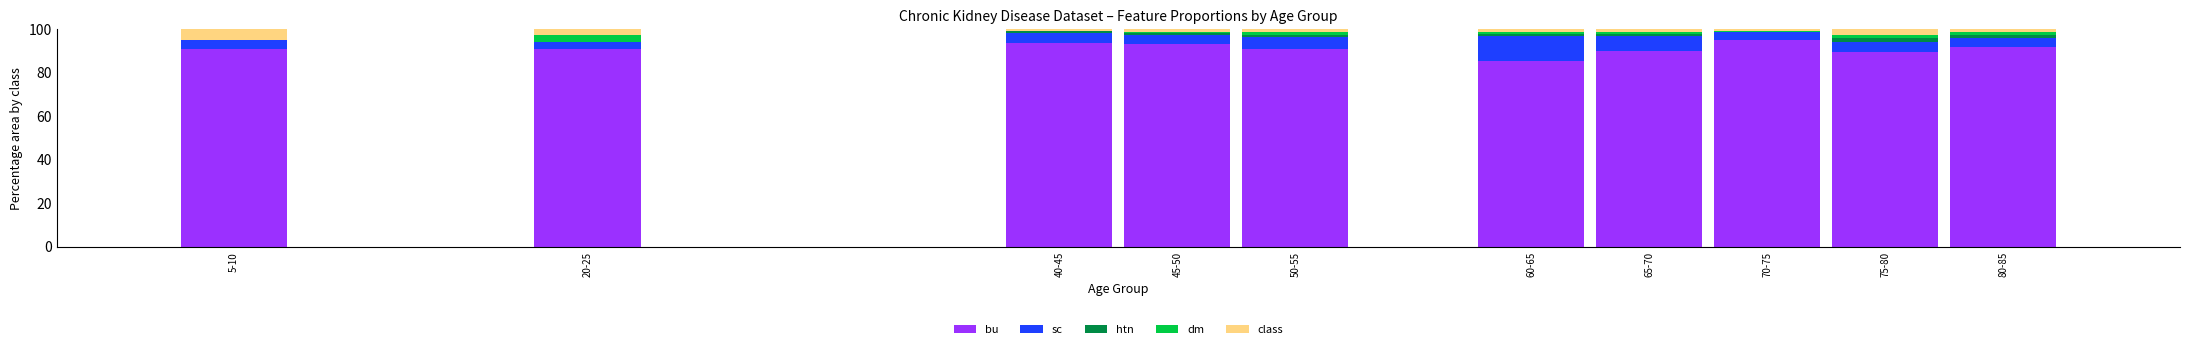

True or false: bu has a value of 22.1 at 75-80.

False